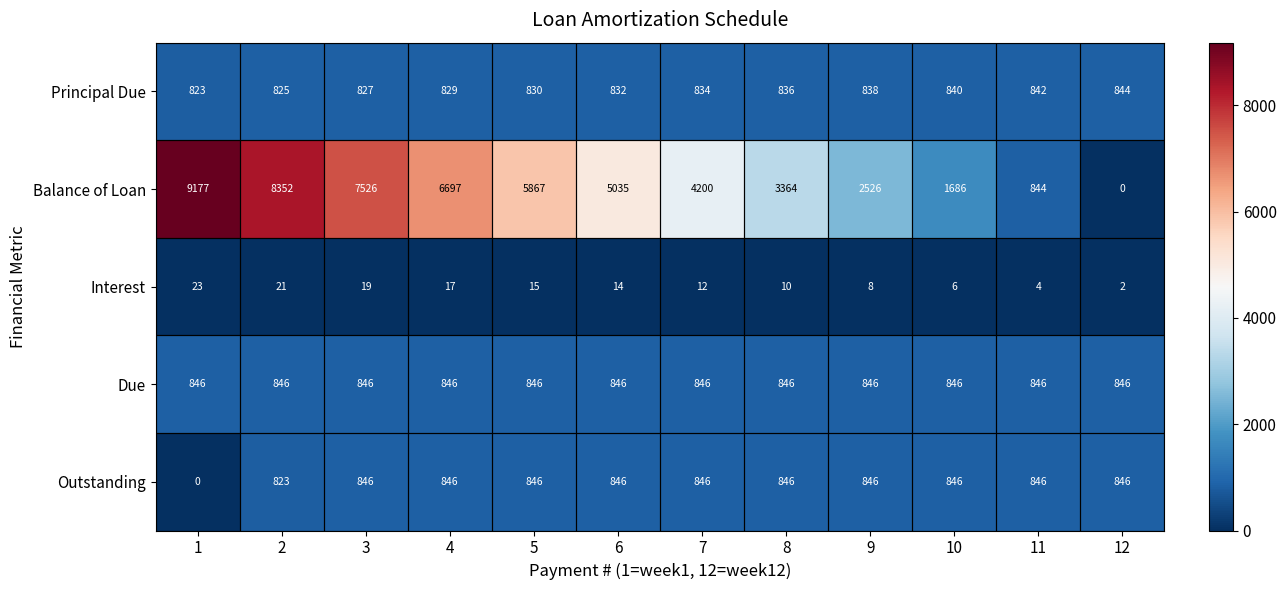

Is the value of Due at 10 greater than the value of Interest at 6?

Yes